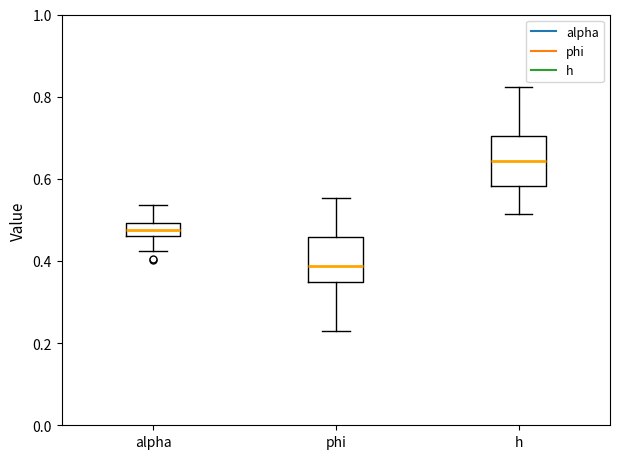

Reading left to right, read every box against the y-axis: the position of its median line, the range the box covers, and the ends of its whiskers. The values are not printed on the chart, so give them approximately, as read against the axis.

alpha: median 0.48, box 0.46 to 0.50, whiskers 0.42 to 0.54
phi: median 0.38, box 0.34 to 0.46, whiskers 0.24 to 0.56
h: median 0.64, box 0.58 to 0.70, whiskers 0.52 to 0.82